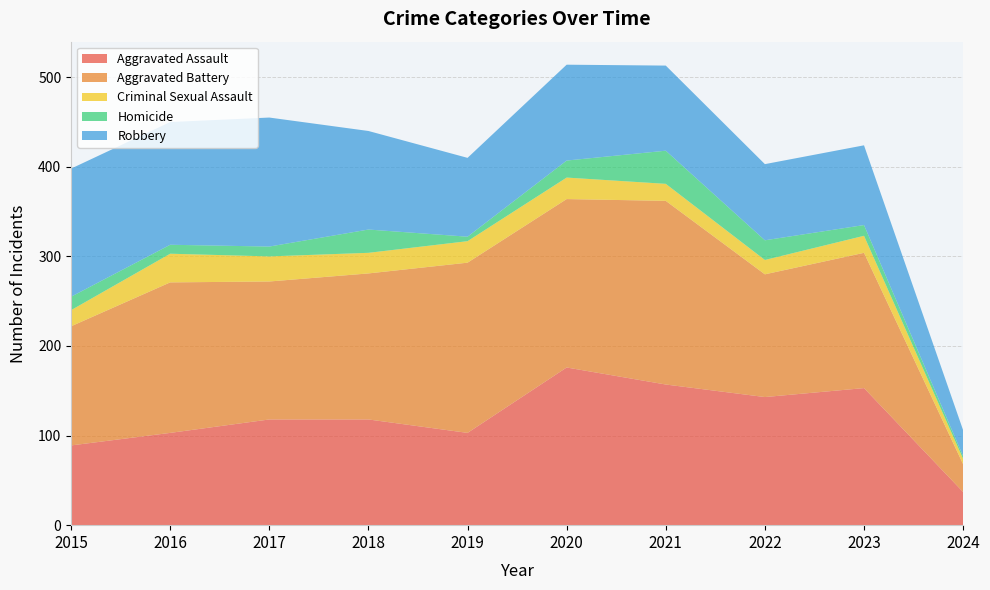

Reading right to left, list all the values displayed in this chart.

Aggravated Assault: 37	153	143	157	176	103	118	118	103	89
Aggravated Battery: 31	151	137	205	188	190	163	154	168	133
Criminal Sexual Assault: 6	19	16	19	24	24	23	28	32	18
Homicide: 3	12	22	37	19	5	26	11	10	15
Robbery: 29	89	85	95	107	88	110	144	137	143